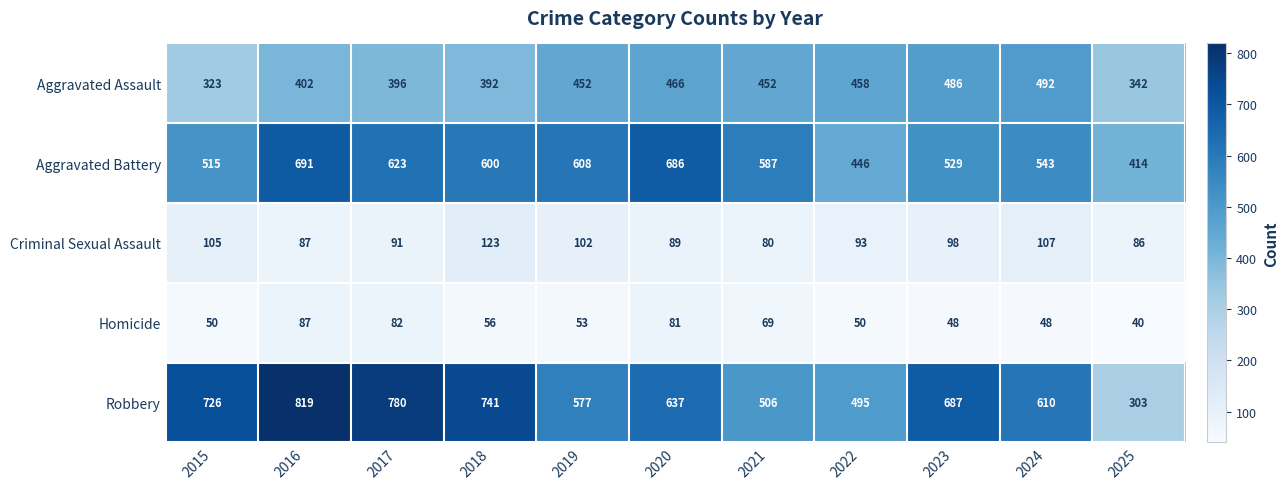

What is the sum of all Criminal Sexual Assault values?

1061